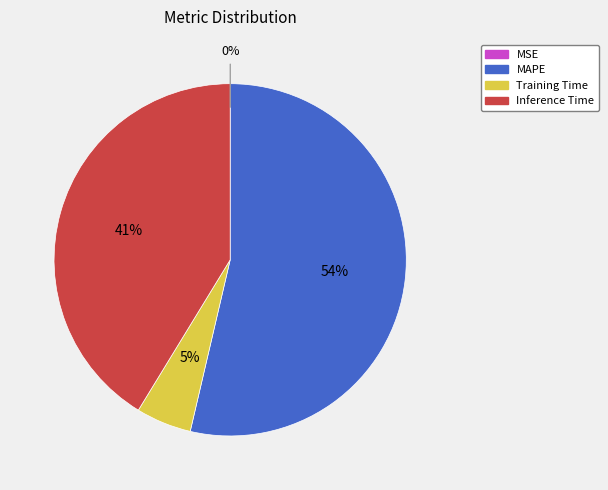

What percentage is the Training Time slice, to the nearest percent?

5%